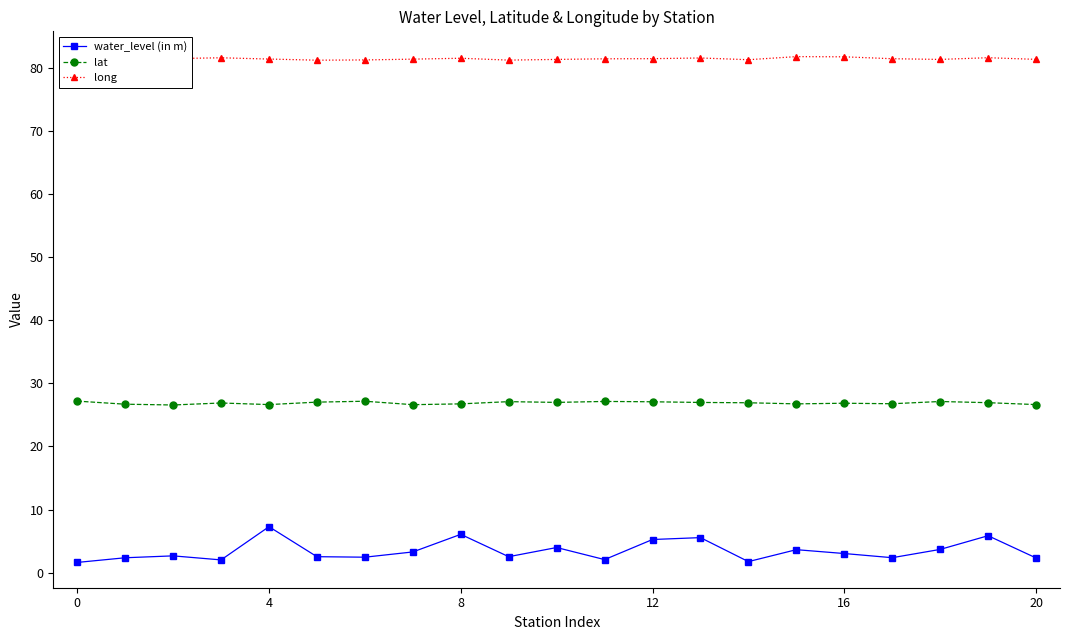

What is the difference between the second highest and second lowest values in the water_level (in m) series?

4.3